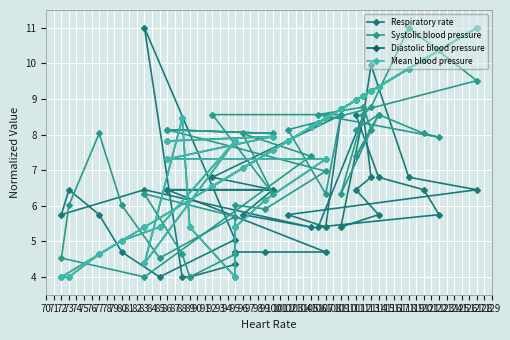

Reading left to right, list all the values displayed in this chart.

Respiratory rate: 6.4	6.4	6.4	4.7	4.7	4.7	4.3	4.0	4.0	11.0	5.0	4.0	4.7	5.8	6.4	5.8	6.4	5.4	5.8	6.4	6.8	8.6	5.4	5.8	6.4	6.8	9.9	8.6	5.4	5.8	6.4	6.8	8.6	5.4	5.8	6.4	6.8	8.6
Systolic blood pressure: 8.1	8.0	8.1	7.0	5.9	6.0	4.6	4.0	4.6	6.3	5.7	4.5	6.0	8.0	6.0	4.5	4.0	7.4	8.0	6.3	8.6	8.6	6.3	8.1	9.5	11.0	8.8	8.6	6.3	8.6	7.4	8.1	8.8	8.6	7.9	8.0	8.6	8.1
Diastolic blood pressure: 7.8	7.9	7.3	7.3	6.2	5.4	4.0	5.4	8.5	4.4	7.8	5.4	5.0	4.6	4.0	4.0	5.4	8.2	7.1	7.6	6.5	8.7	8.5	7.8	11.0	9.9	9.2	9.1	8.7	9.3	9.0	9.2	9.1	8.3	10.4	10.1	9.3	9.0
Mean blood pressure: 7.8	7.9	7.3	7.3	6.2	5.4	4.0	5.4	8.5	4.4	7.8	5.4	5.0	4.6	4.0	4.0	5.4	8.2	7.1	7.6	6.5	8.7	8.5	7.8	11.0	9.9	9.2	9.1	8.7	9.3	9.0	9.2	9.1	8.3	10.4	10.1	9.3	9.0